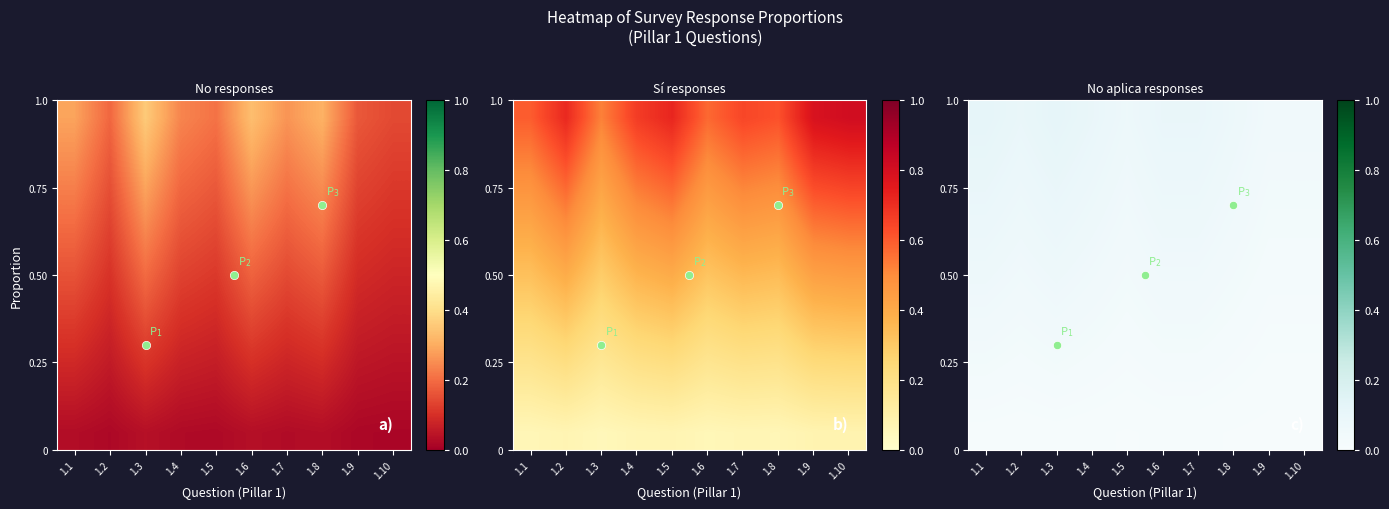

At which category is the sum across all series the highest?

1.1